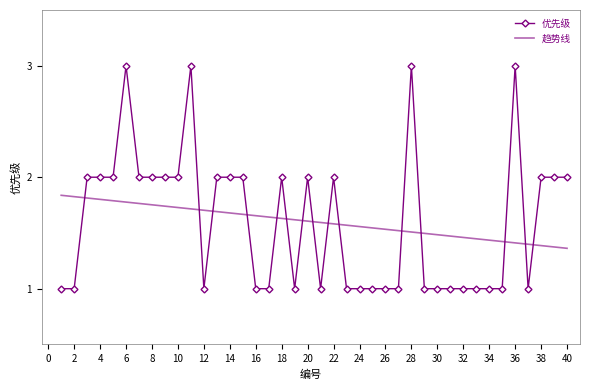

What is the difference between the maximum and minimum values in the 优先级 series?

2.0